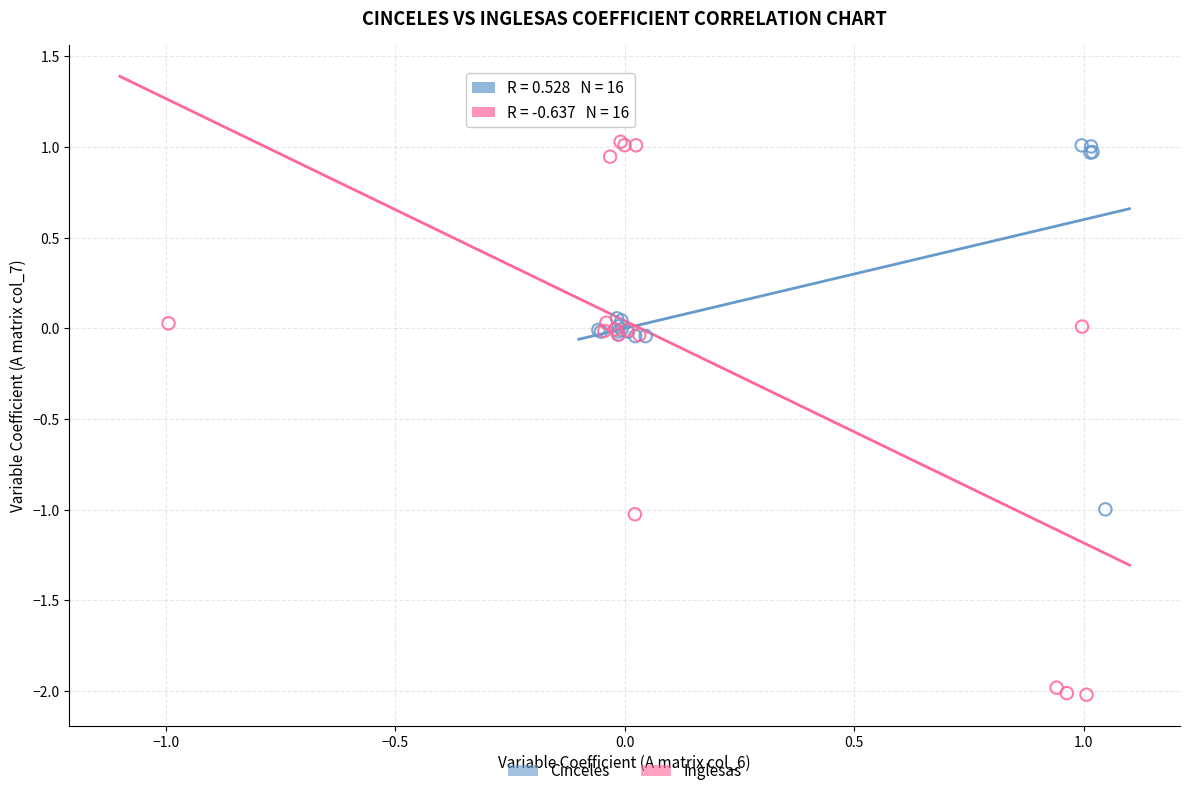

Which series reaches the minimum Y coordinate?

Inglesas